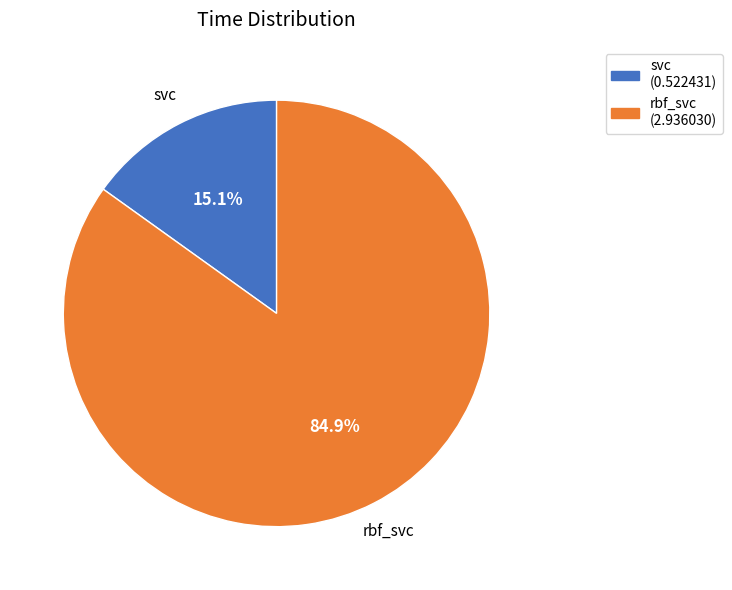

Which slice represents more than half of the pie?

rbf_svc